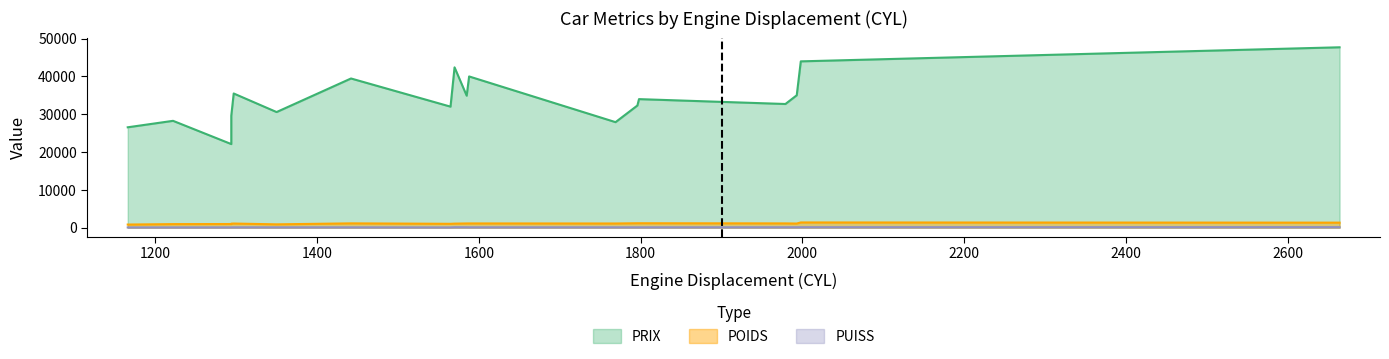

How many data points does each series have?

18